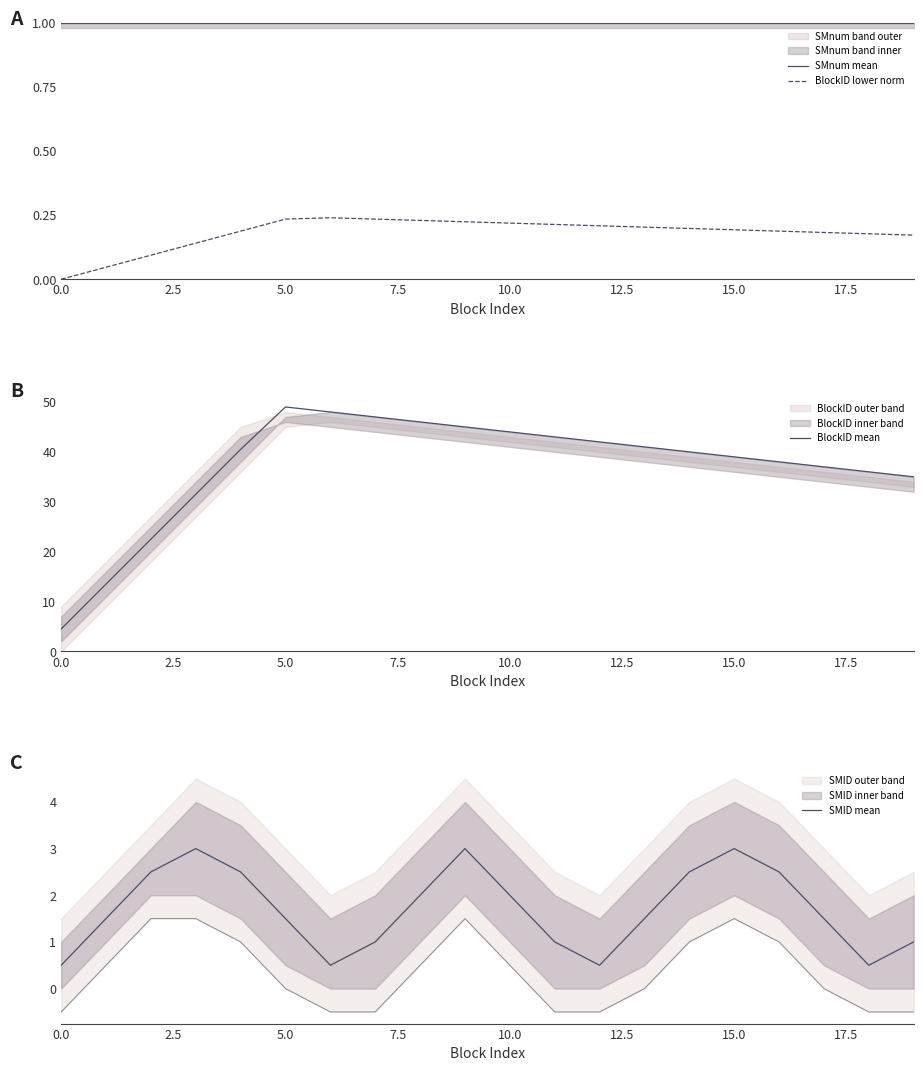

True or false: SMID mean and SMnum mean cross at least once.

True